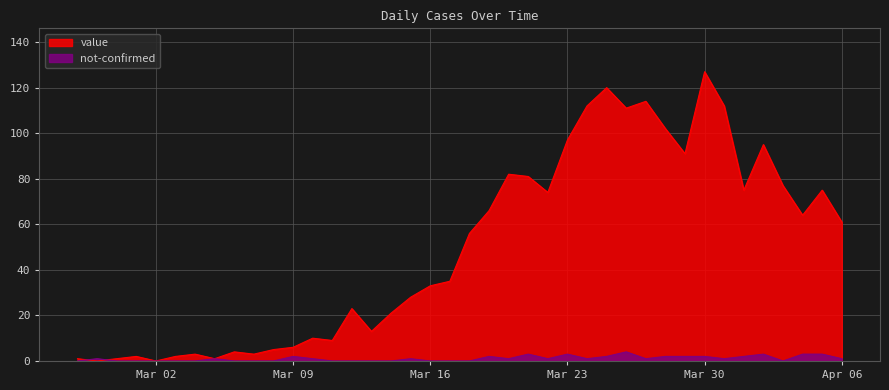

Where is the first local minimum for value?

2020-02-28